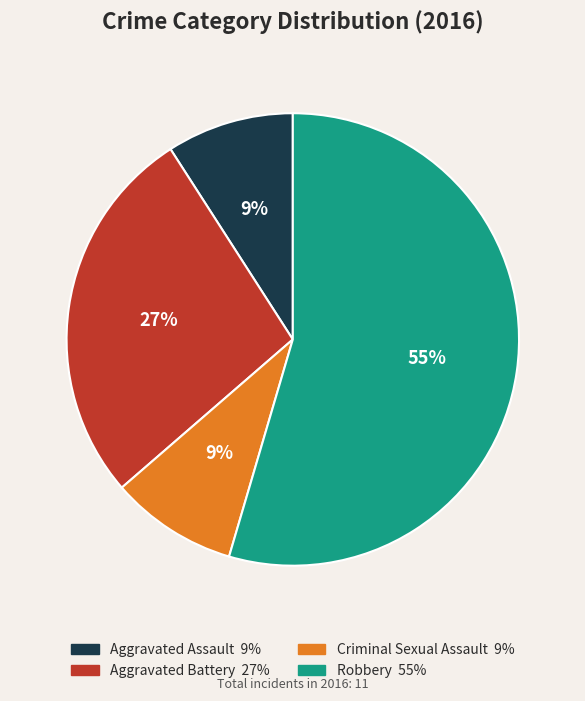

Is Aggravated Battery the majority of the pie?

No